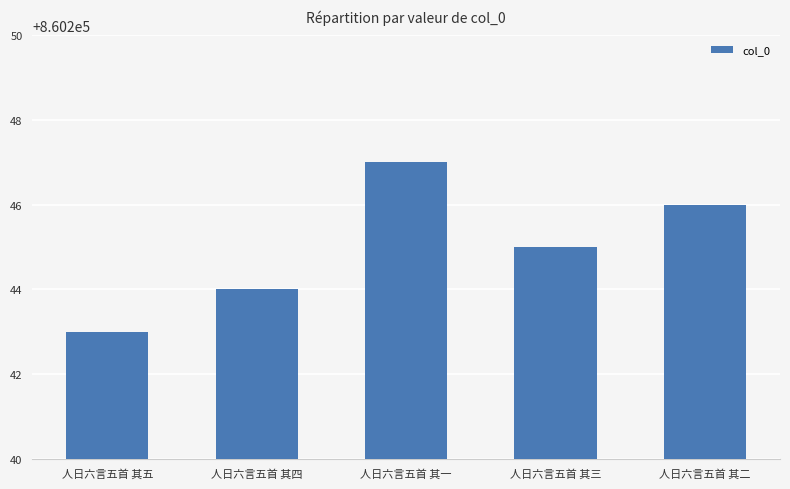

What is the sum of the values at 人日六言五首 其三 and 人日六言五首 其一?

1720492